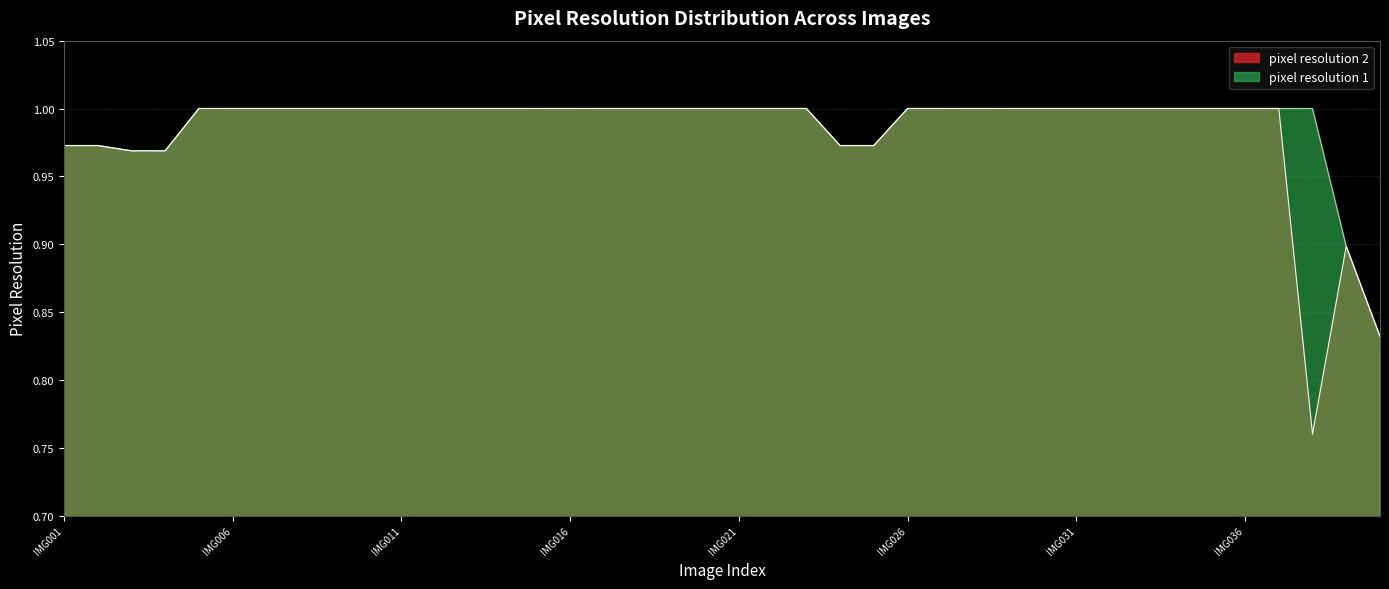

The value of pixel resolution 1 at IMG005 is 0.6. True or false?

False